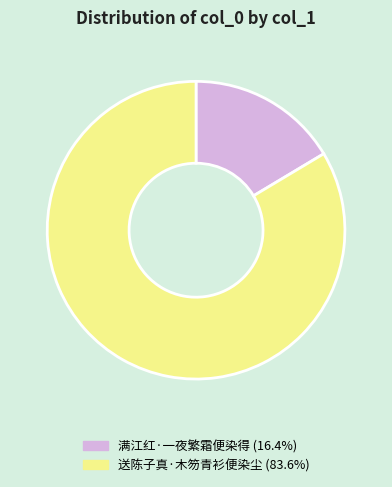

Is the sum of 送陈子真·木笏青衫便染尘 and 满江红·一夜繁霜便染得 greater than half?

Yes